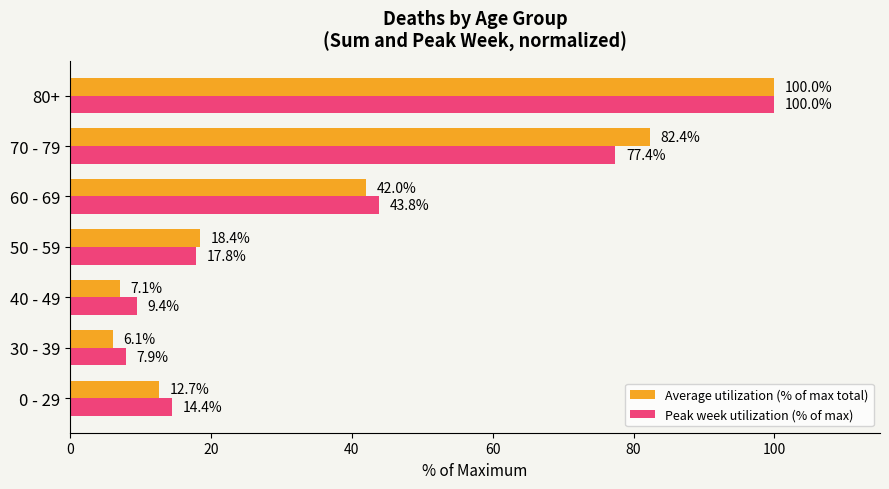

What is the sum of all Average utilization (% of max total) values?

268.7